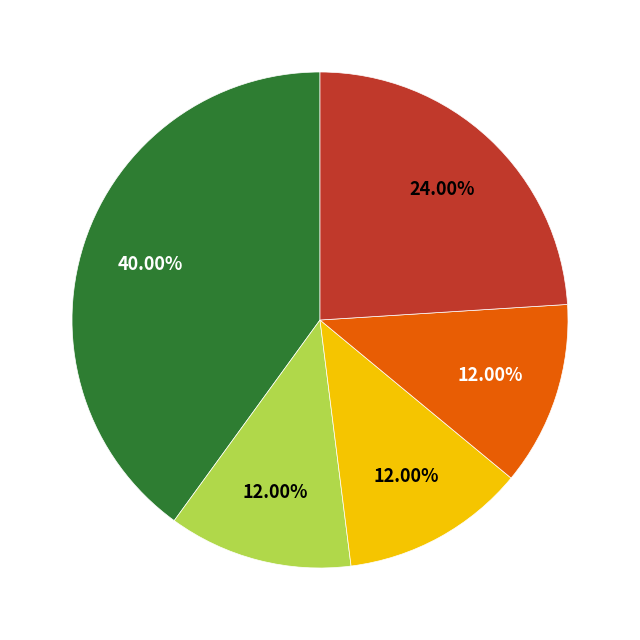

Is there a majority slice in this chart?

No